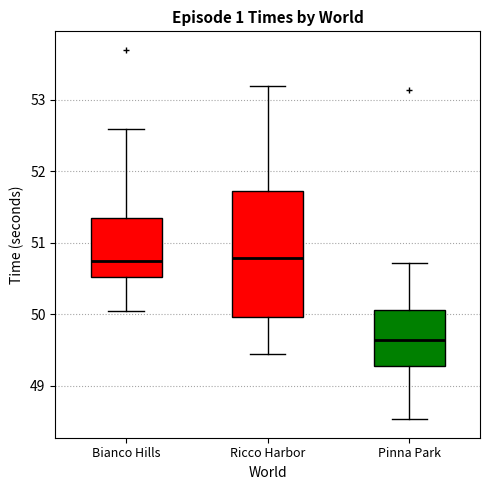

Where does the median line of the box for Ricco Harbor sit on the y-axis? The values are not printed on the chart, so give them approximately, as read against the axis.

50.8